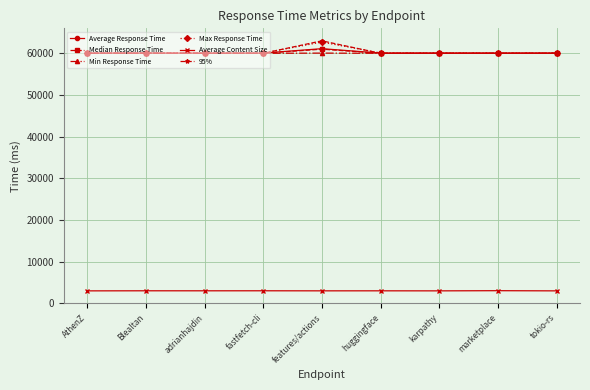

True or false: Median Response Time and Average Response Time cross at least once.

False